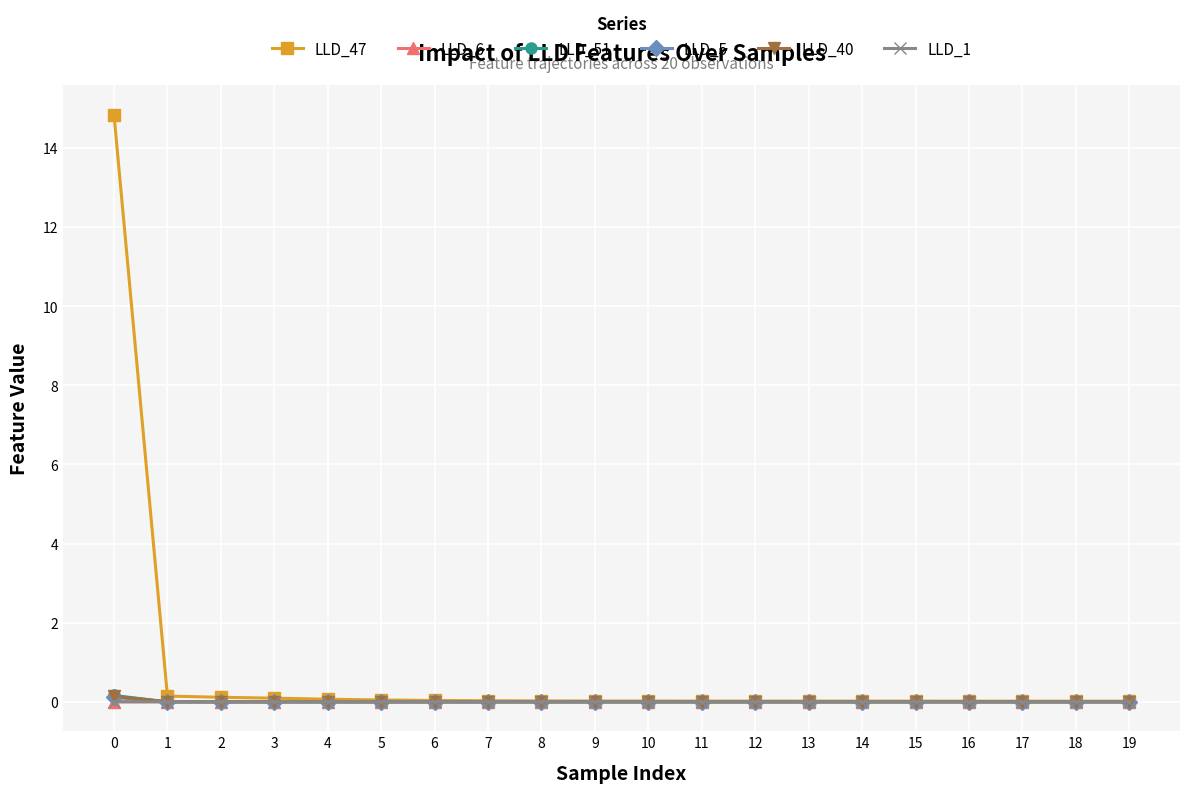

What is the maximum value shown in the chart?

14.8